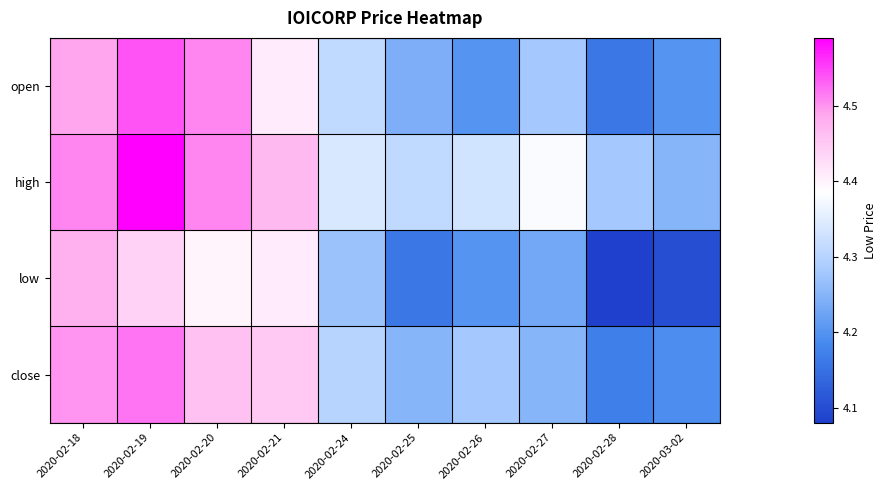

At how many categories does at least one series exceed 4?

10